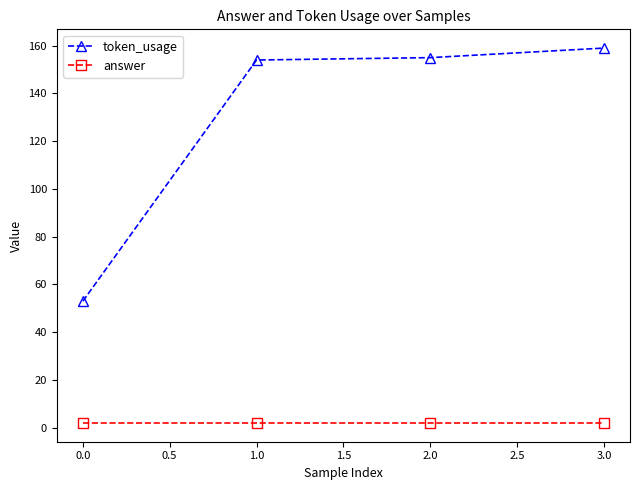

Which series has the largest range (max minus min)?

token_usage